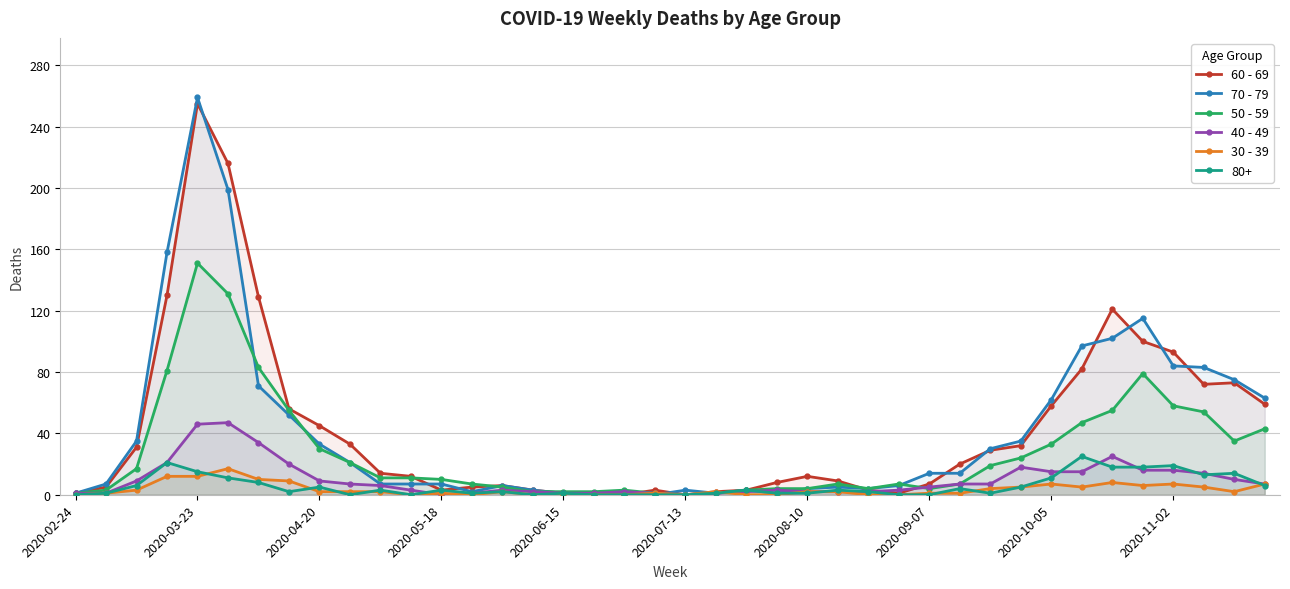

Does the chart have visible grid lines?

Yes